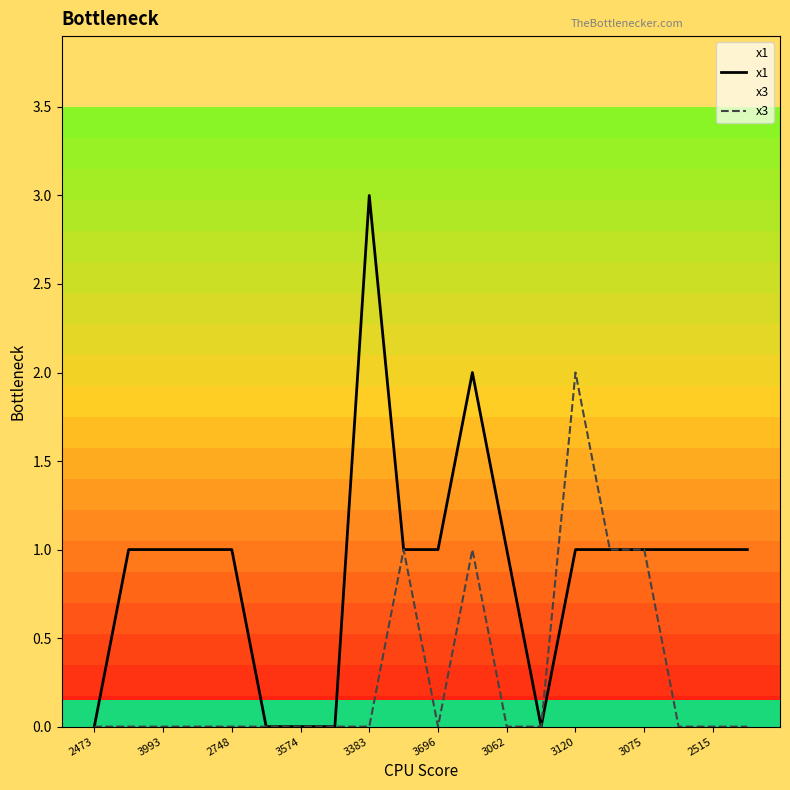

Is this an area chart (filled region under the line)?

No